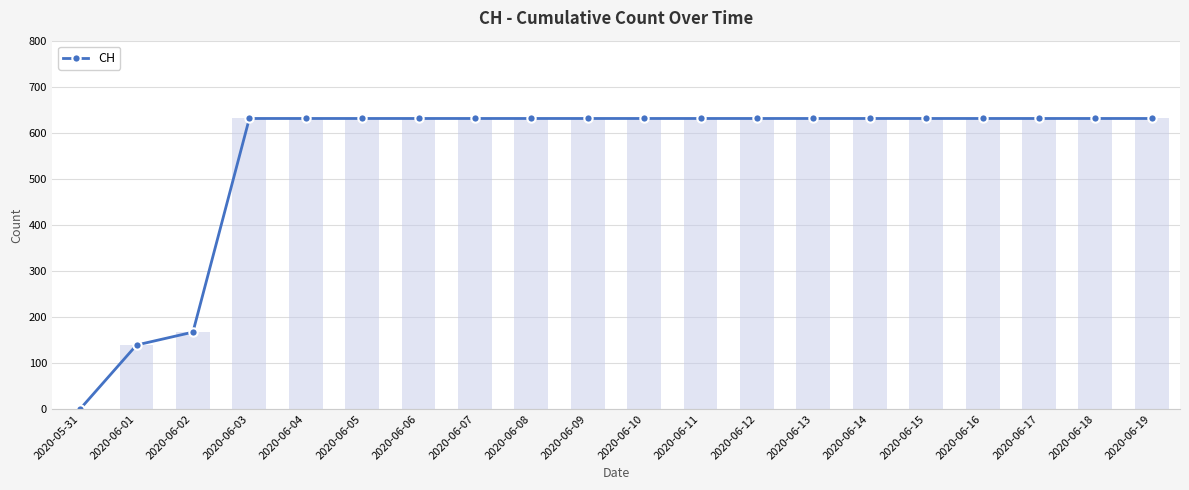

What is the sum of the values at 2020-06-06 and 2020-06-14?

1262